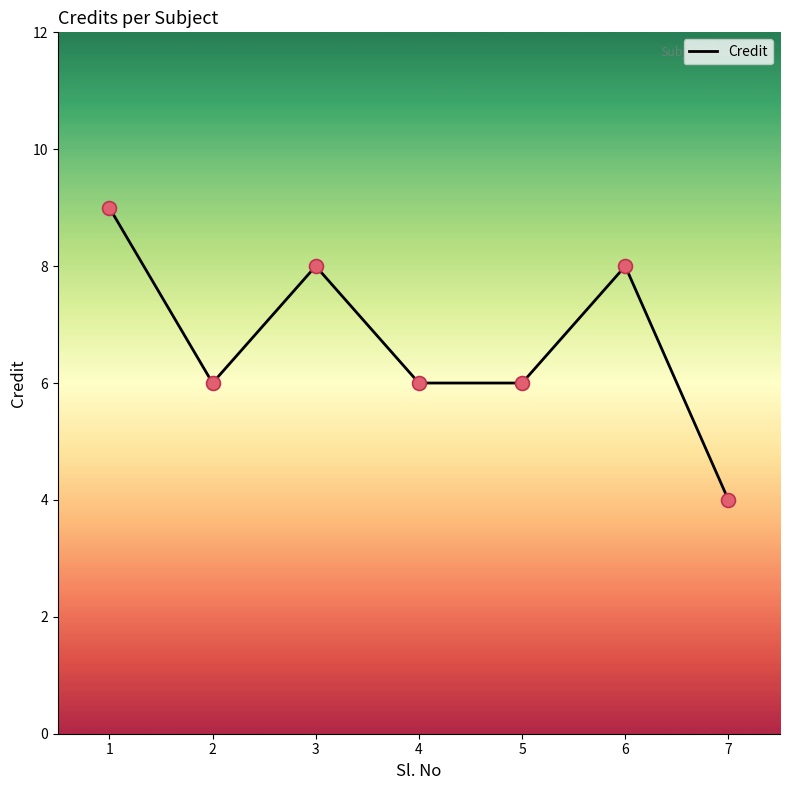

Between 6 and 4, which is larger?

6